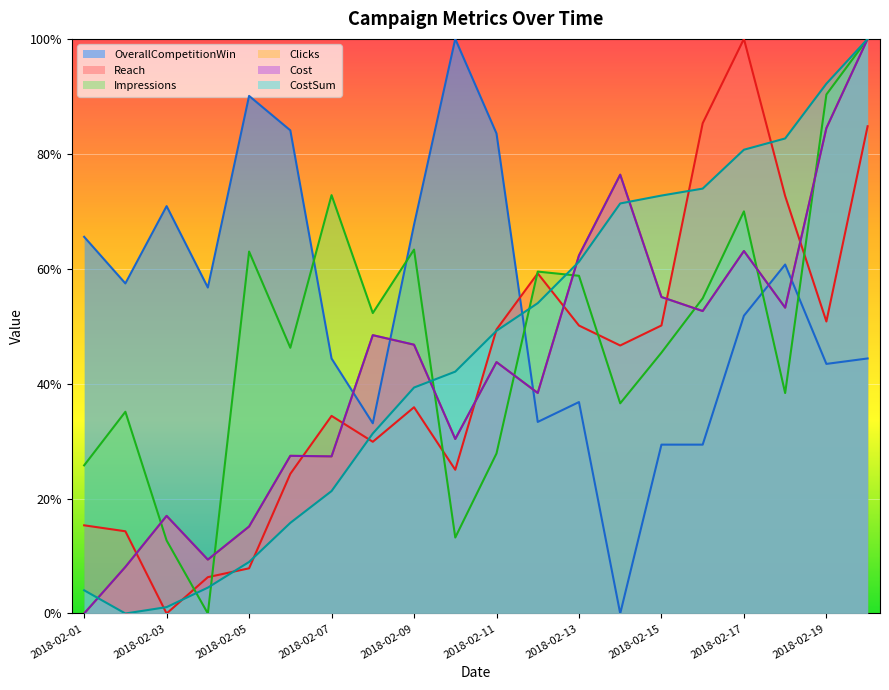

The Reach series shows 0.2 at 2018-02-09. True or false?

False